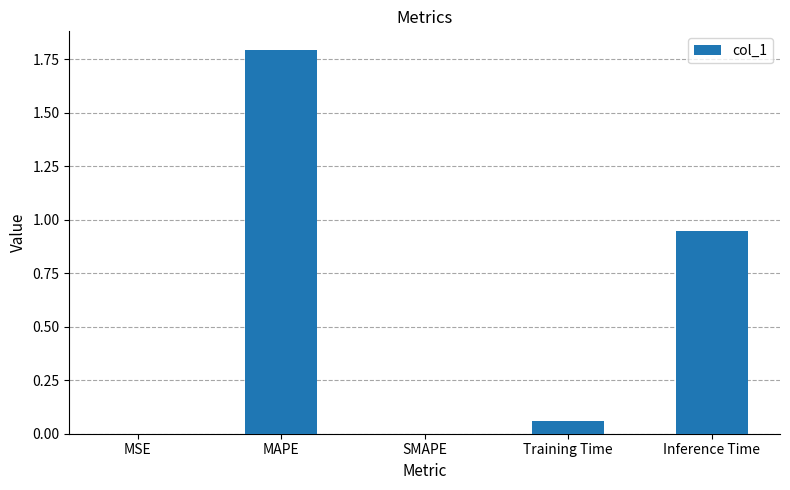

True or false: the data shows 0.0 at SMAPE.

True